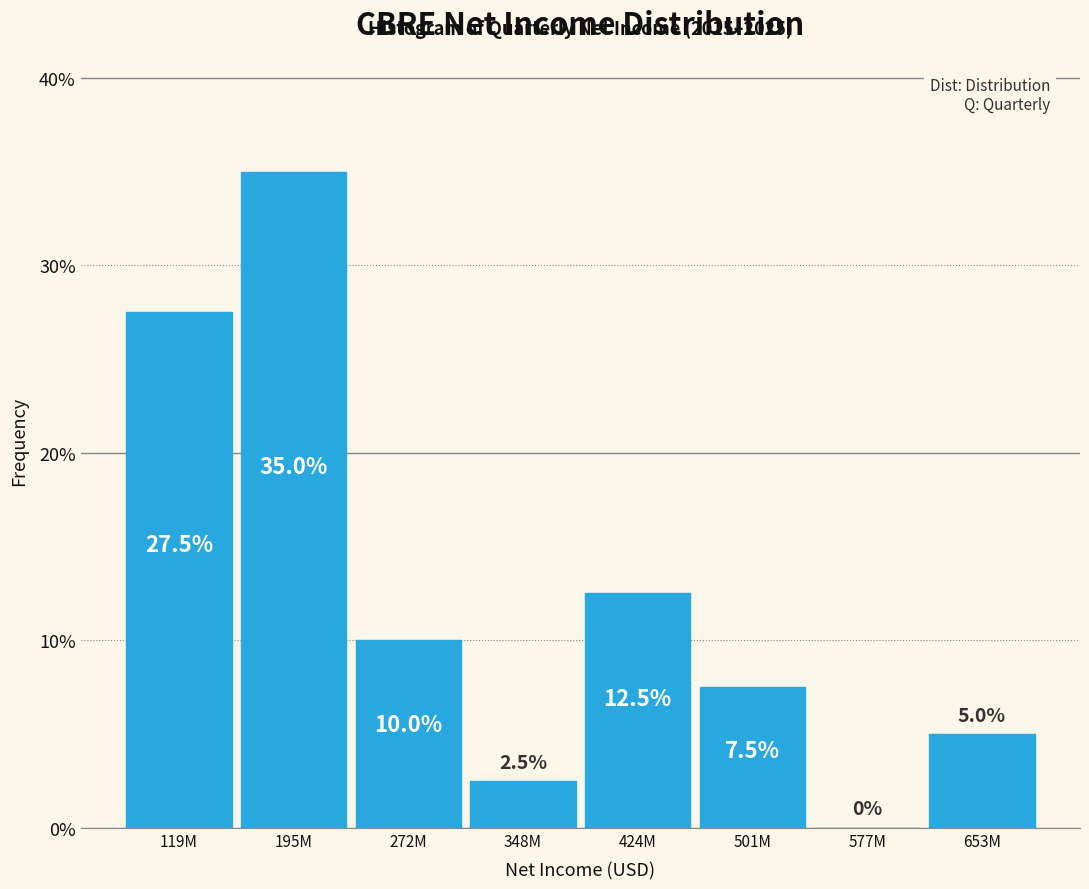

Reading left to right, what are all the values shown in this chart?

119M=27.5	195M=35.0	272M=10.0	348M=2.5	424M=12.5	501M=7.5	577M=0.0	653M=5.0